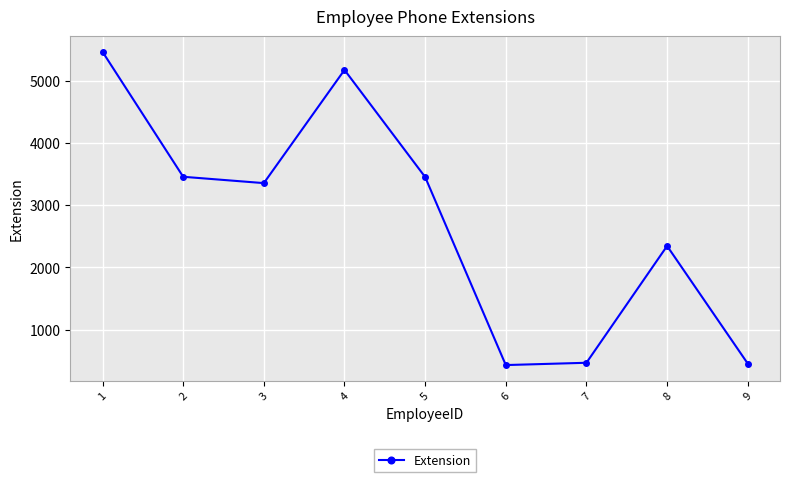

What is the smallest value displayed?

428